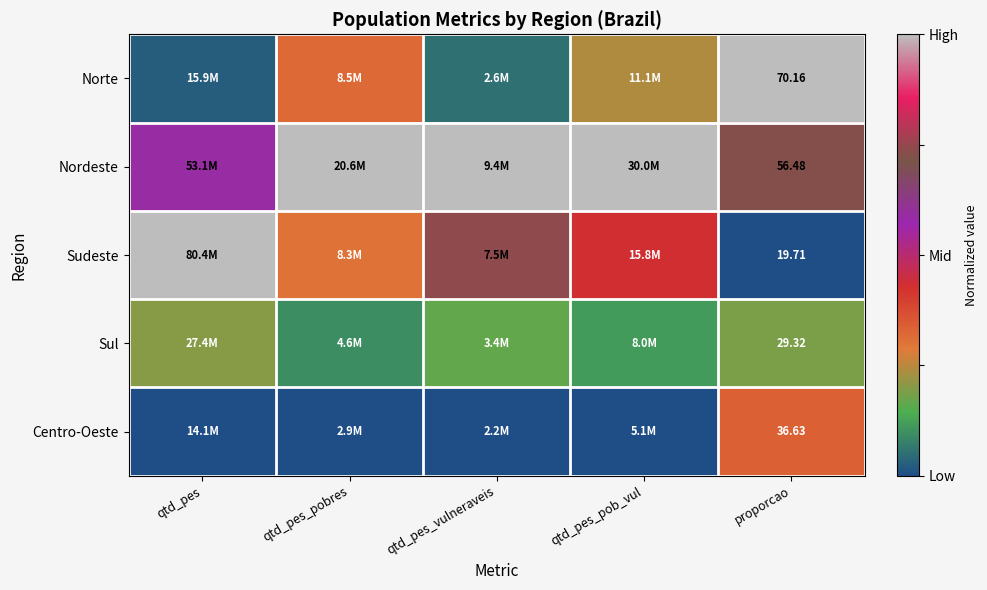

At proporcao, list the series in order from smallest to largest.

Sudeste, Sul, Centro-Oeste, Nordeste, Norte